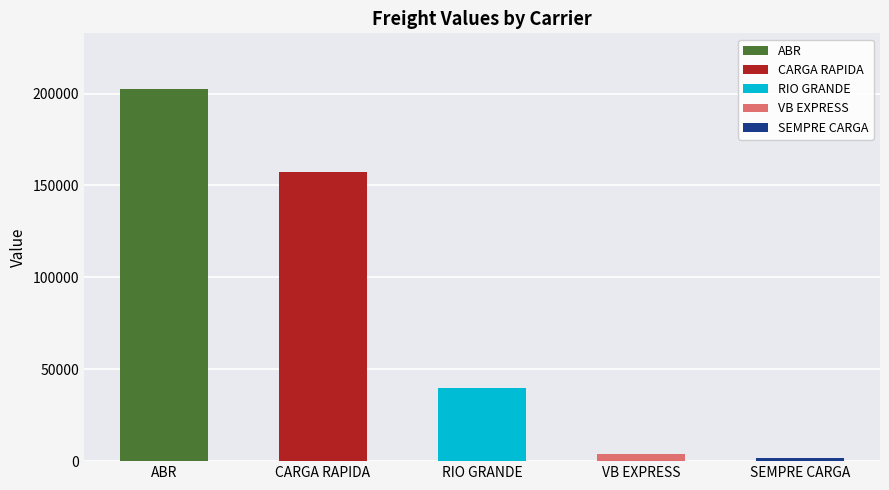

What is the value of the 1st bar from the left?

202380.9